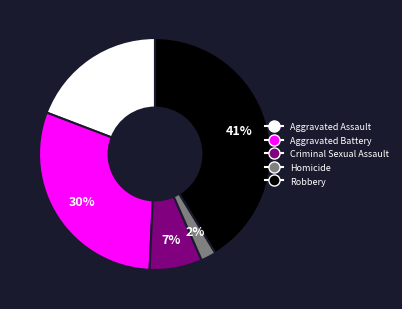

Does Criminal Sexual Assault represent more than half of the total?

No